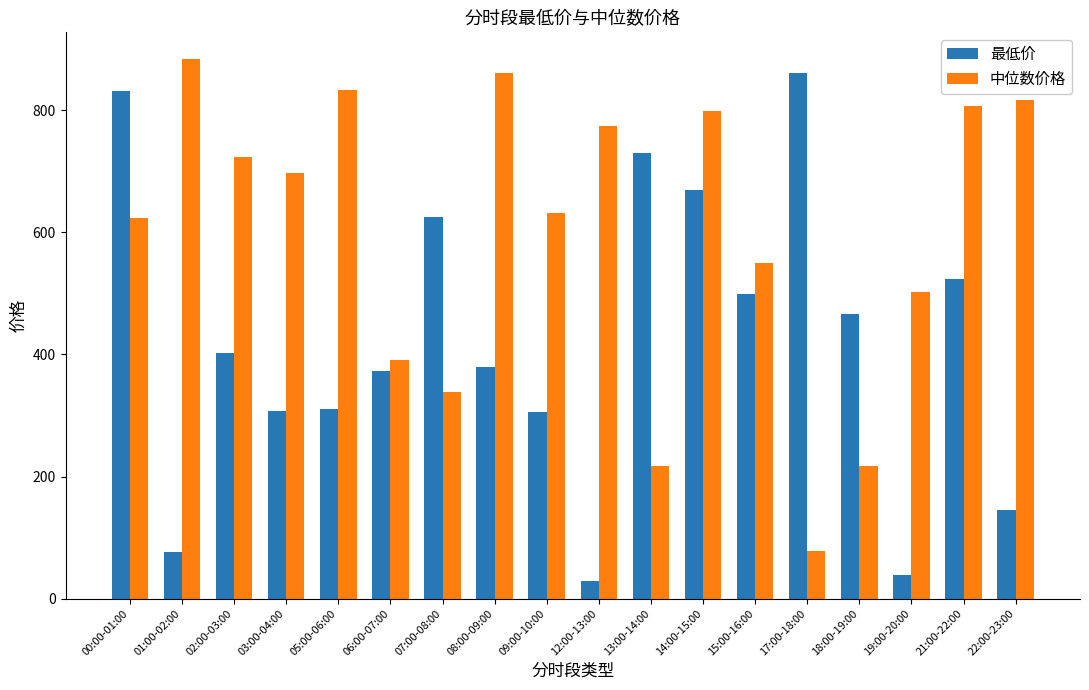

What is the difference between the 最低价 values at 03:00-04:00 and 01:00-02:00?

230.0